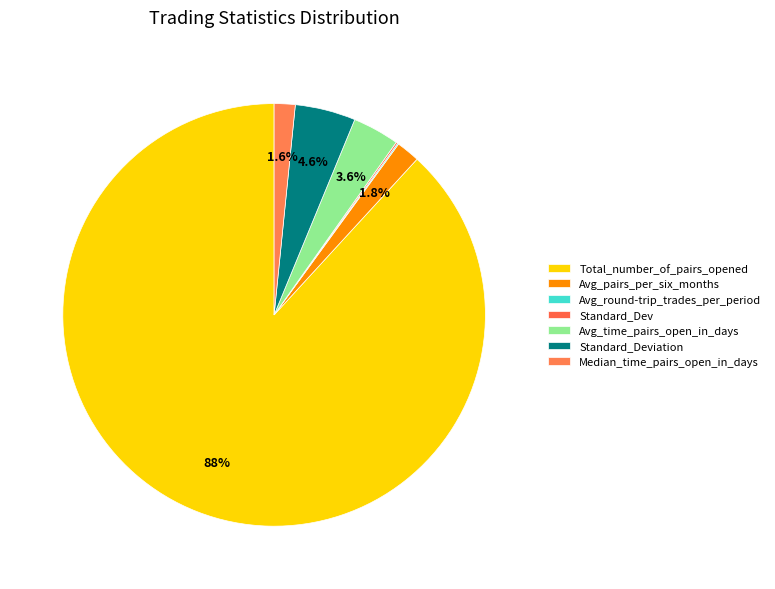

To the nearest percent, what is the combined percentage of Total_number_of_pairs_opened and Standard_Dev?

88%